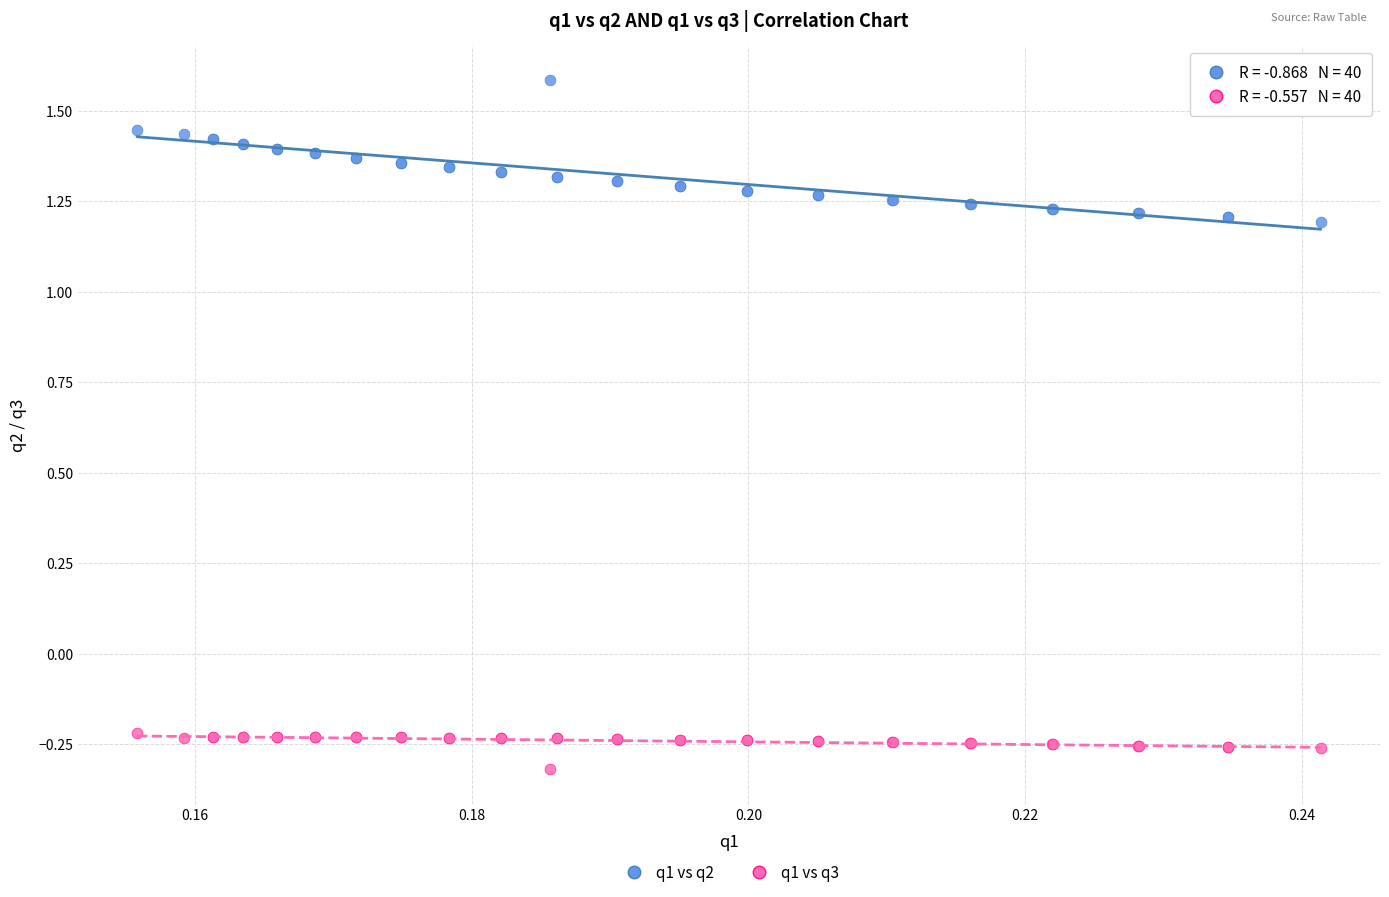

Which series contains the highest Y value?

q1 vs q2